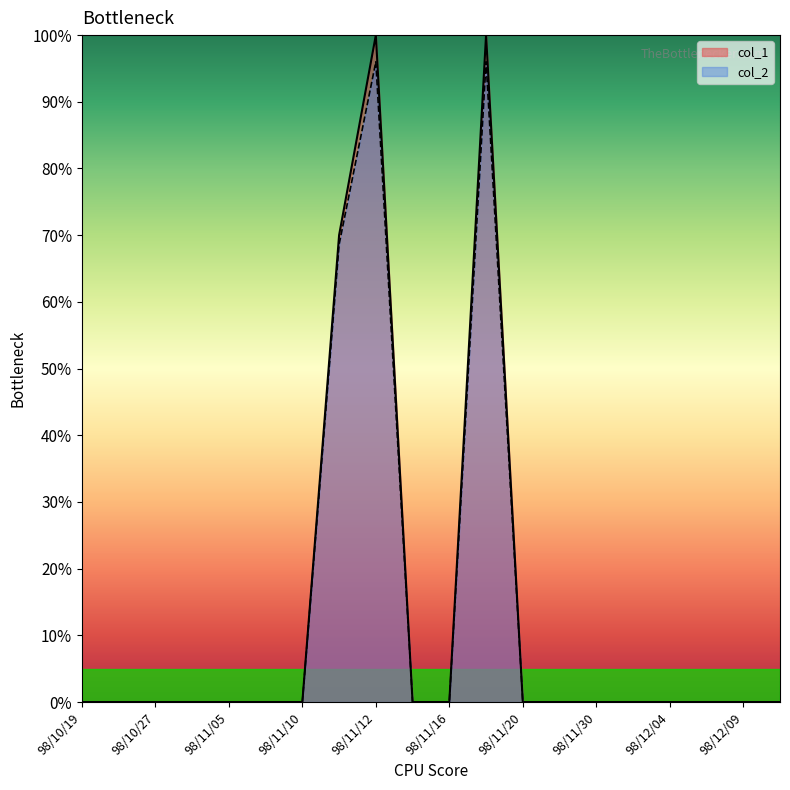

Reading right to left, list all the values displayed in this chart.

col_1: 98/12/11=0.0	98/12/09=0.0	98/12/07=0.0	98/12/04=0.0	98/12/02=0.0	98/11/30=0.0	98/11/24=0.0	98/11/20=0.0	98/11/17=100.0	98/11/16=0.0	98/11/13=0.0	98/11/12=100.0	98/11/11=70.0	98/11/10=0.0	98/11/09=0.0	98/11/05=0.0	98/11/02=0.0	98/10/27=0.0	98/10/22=0.0	98/10/19=0.0
col_2: 98/12/11=0.0	98/12/09=0.0	98/12/07=0.0	98/12/04=0.0	98/12/02=0.0	98/11/30=0.0	98/11/24=0.0	98/11/20=0.0	98/11/17=96.0	98/11/16=0.0	98/11/13=0.0	98/11/12=96.0	98/11/11=68.6	98/11/10=0.0	98/11/09=0.0	98/11/05=0.0	98/11/02=0.0	98/10/27=0.0	98/10/22=0.0	98/10/19=0.0